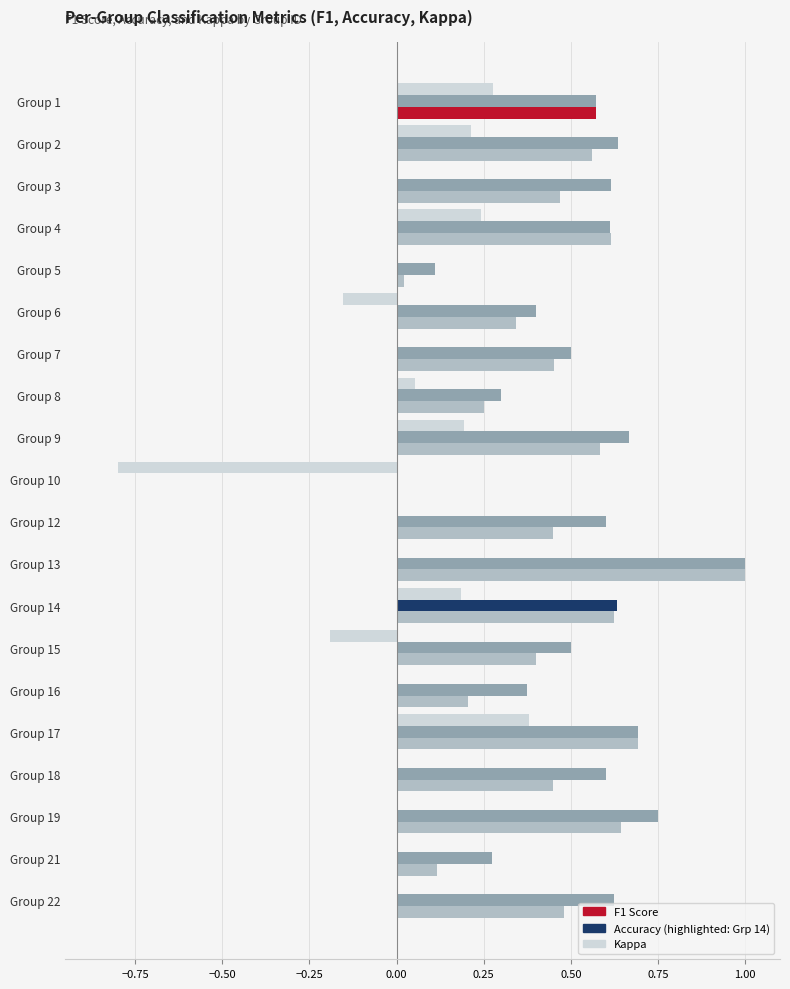

At which category is the sum across all series the highest?

Group 13